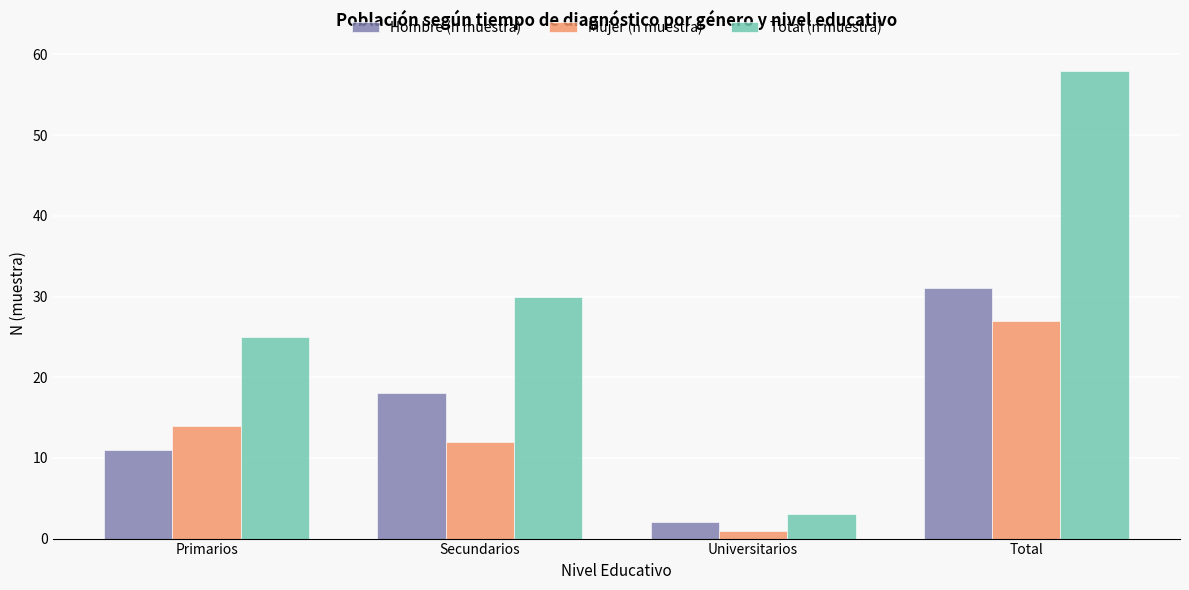

The Hombre (n muestra) series shows 18 at Secundarios. True or false?

True